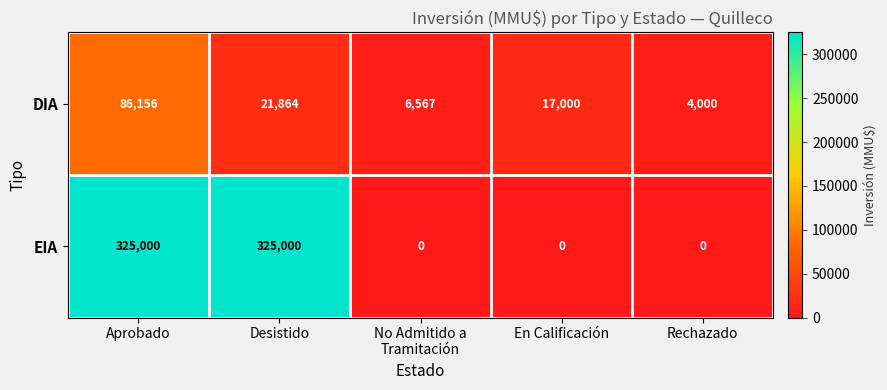

Rank the series by their average value, from lowest to highest.

DIA, EIA